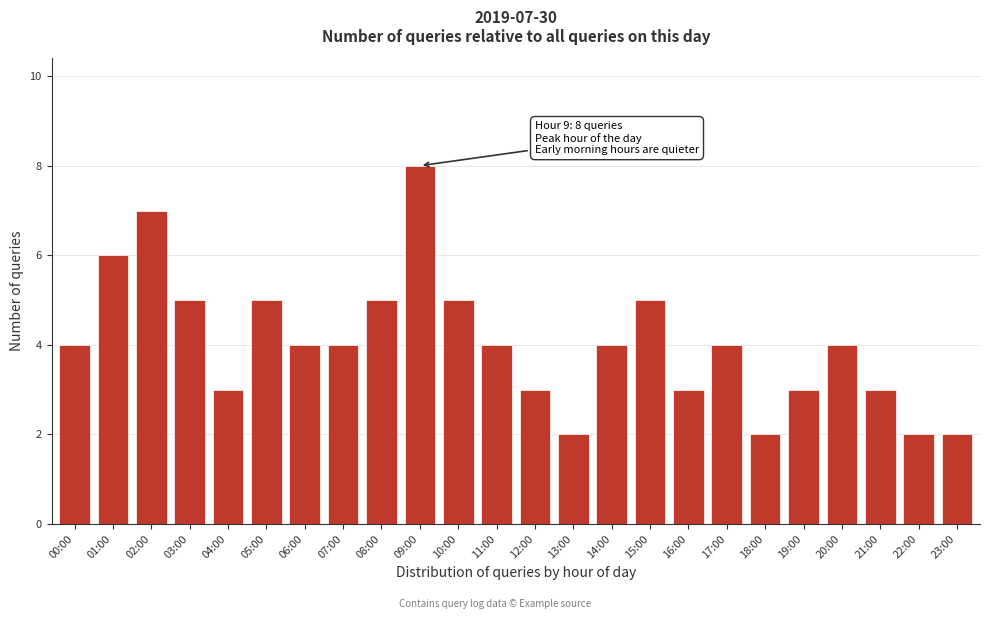

Reading left to right, transcribe all the data shown in this chart.

00:00=4	01:00=6	02:00=7	03:00=5	04:00=3	05:00=5	06:00=4	07:00=4	08:00=5	09:00=8	10:00=5	11:00=4	12:00=3	13:00=2	14:00=4	15:00=5	16:00=3	17:00=4	18:00=2	19:00=3	20:00=4	21:00=3	22:00=2	23:00=2